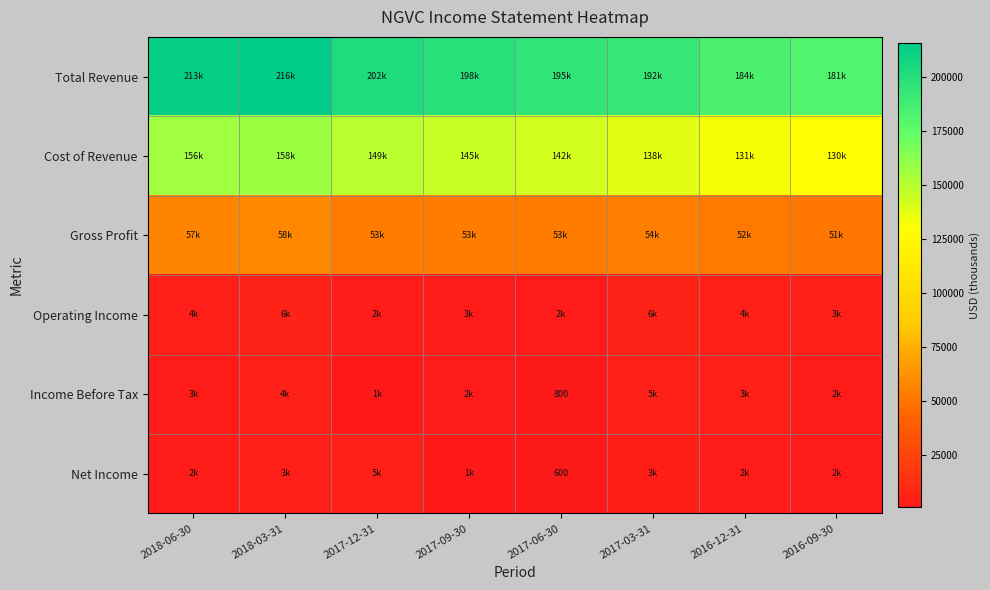

What is the maximum value shown in the chart?

215900